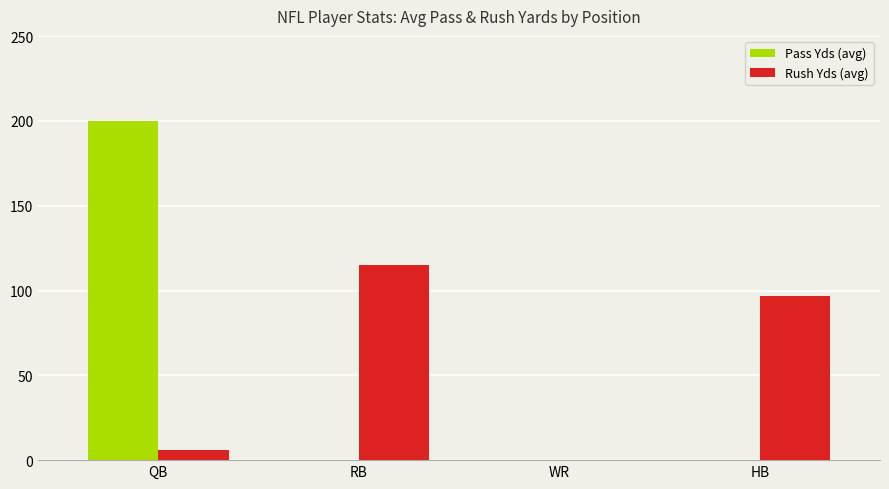

The Pass Yds (avg) series shows -70.6 at RB. True or false?

False